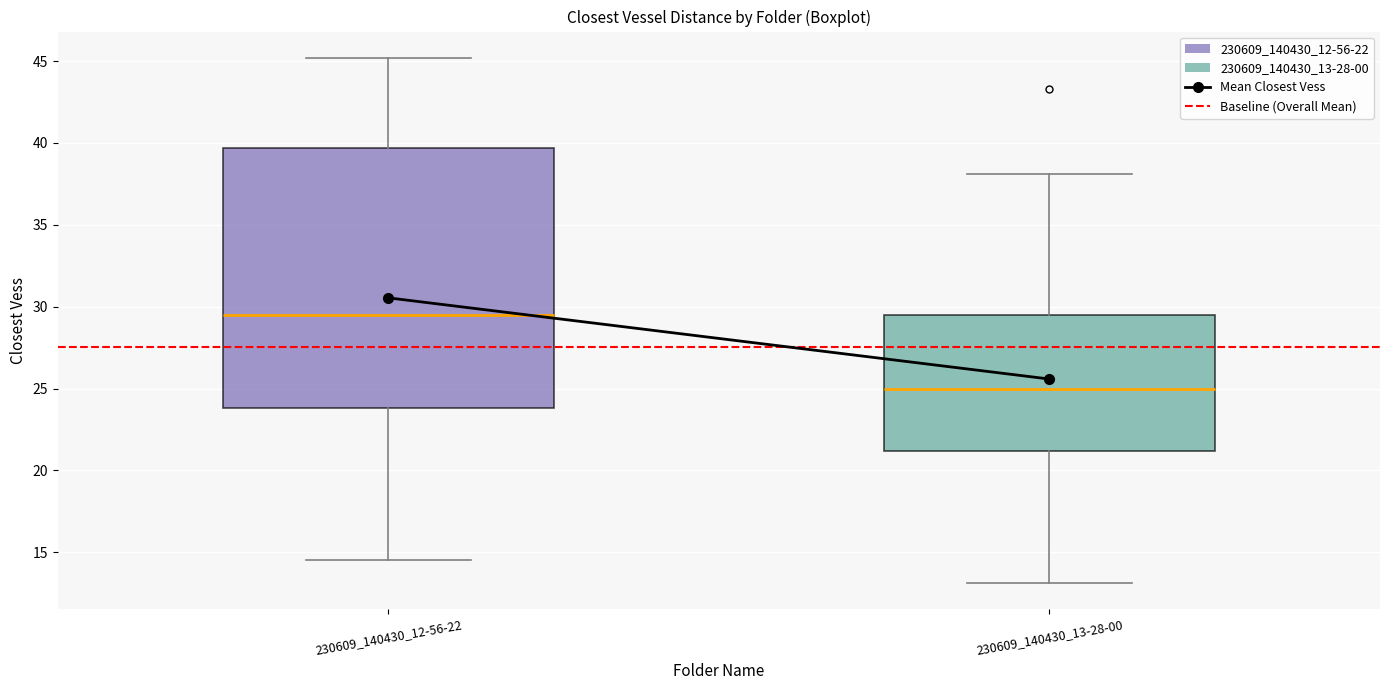

Comparing the boxes themselves (not the whiskers), which one is the tallest?

230609_140430_12-56-22